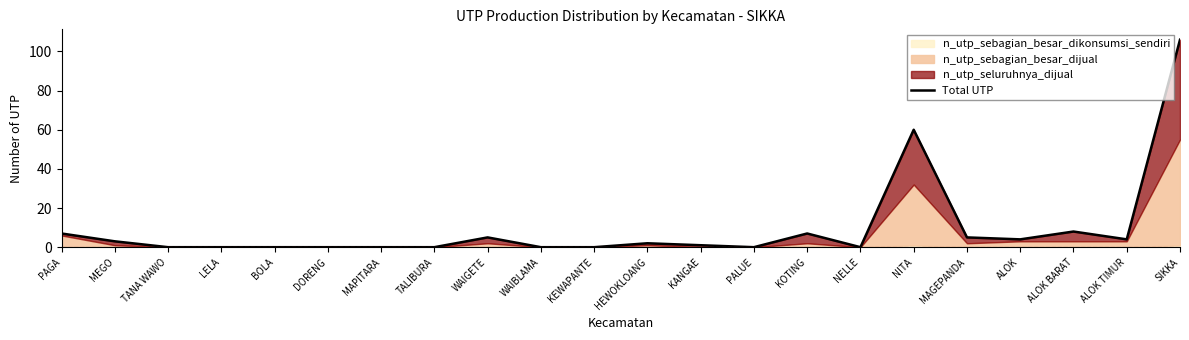

How many lines are shown in the chart?

1